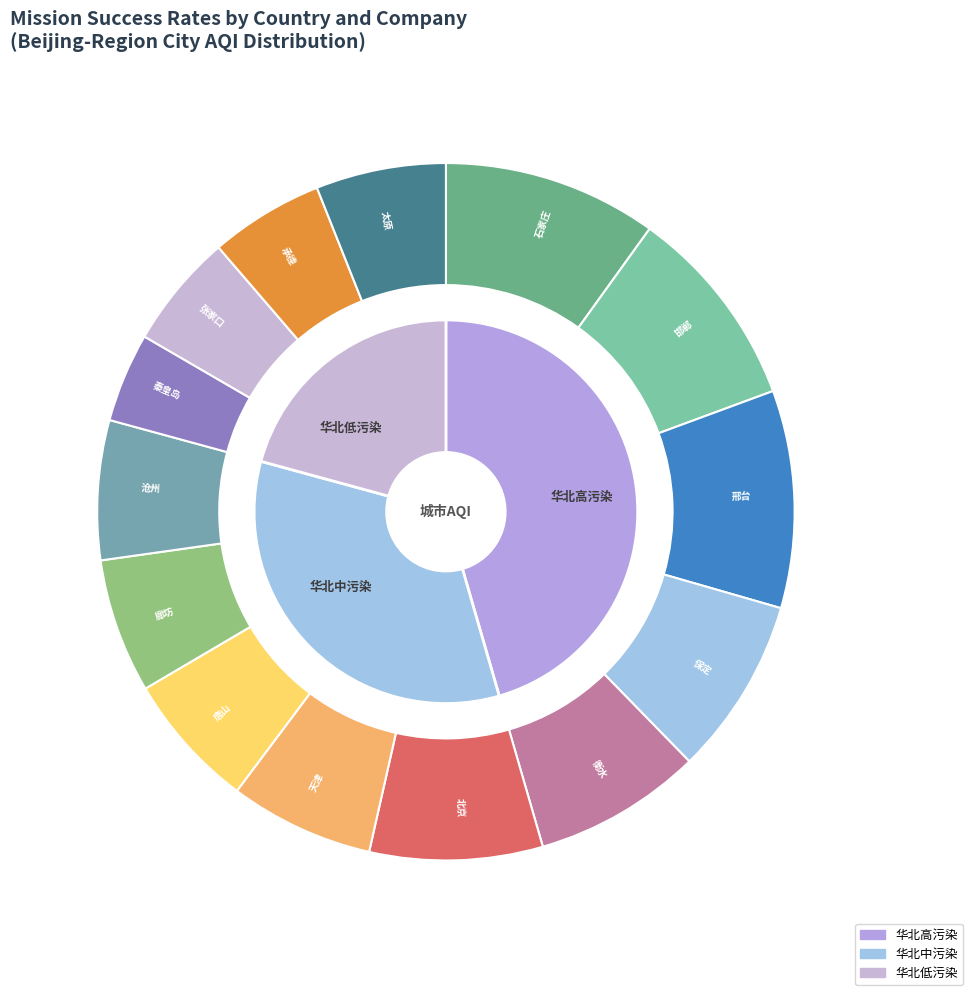

Approximately how many times larger is the value at 保定 compared to 张家口?

1.6